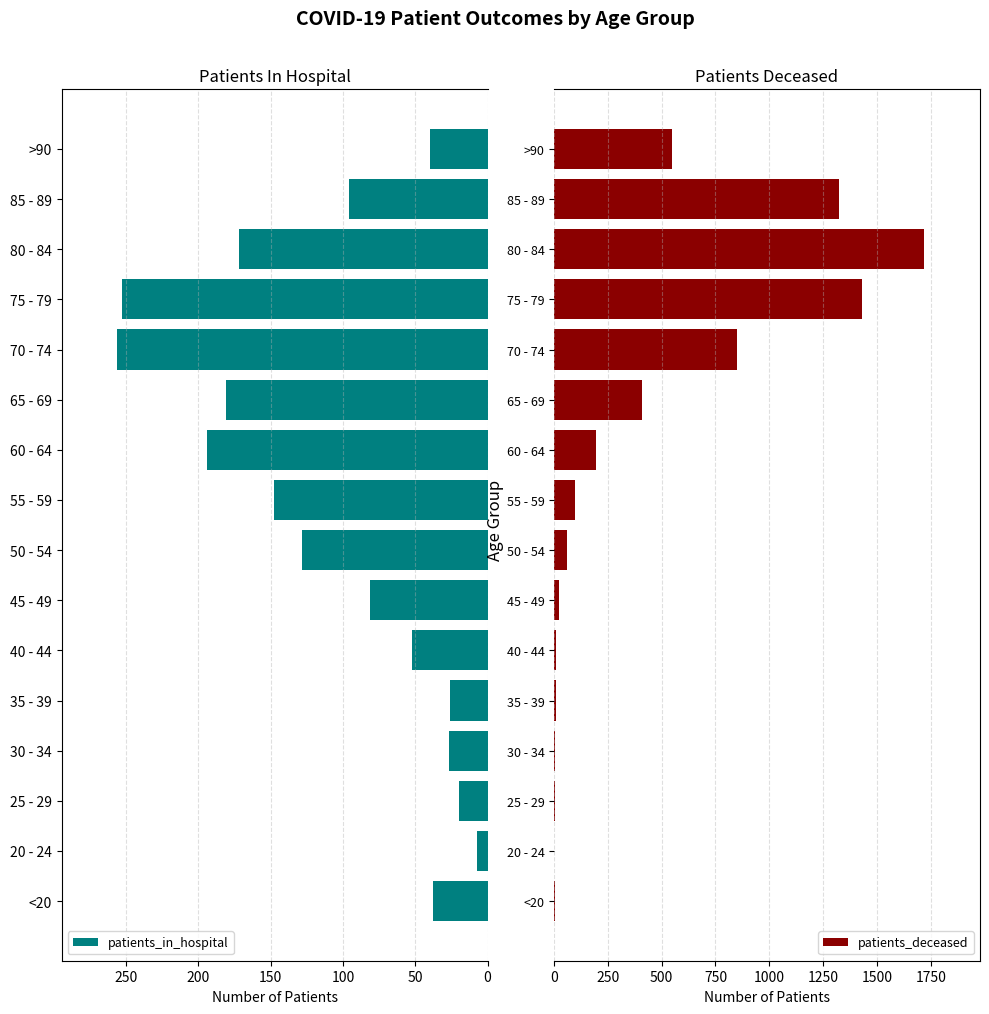

What is the difference between the second highest and minimum values in the patients_in_hospital series?

246